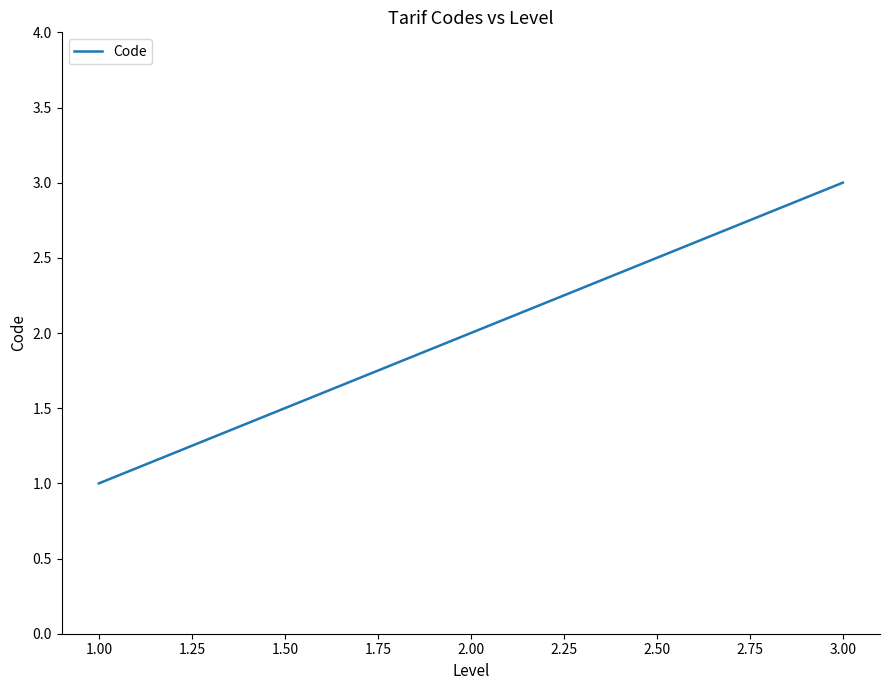

Does the chart display data point markers on the line(s)?

No